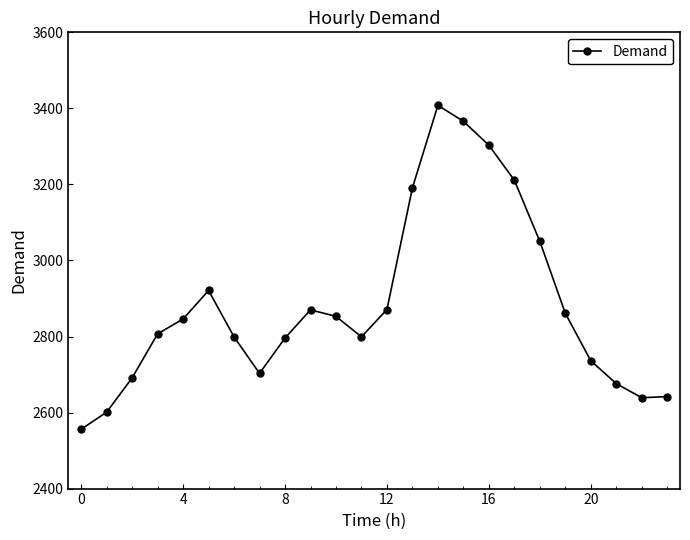

How many categories are shown in the chart?

24